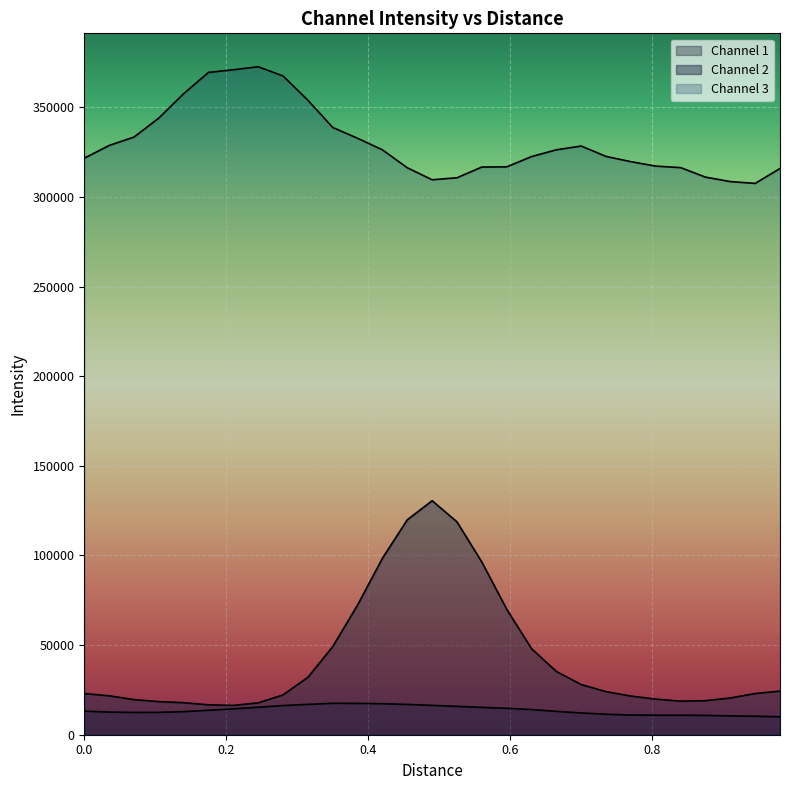

How many lines are shown in the chart?

3